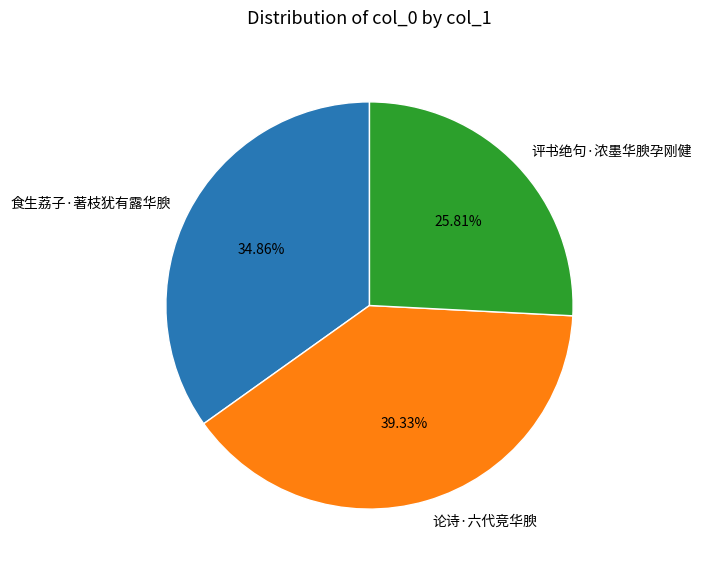

Which has a higher value, 评书绝句·浓墨华腴孕刚健 or 论诗·六代竞华腴?

论诗·六代竞华腴